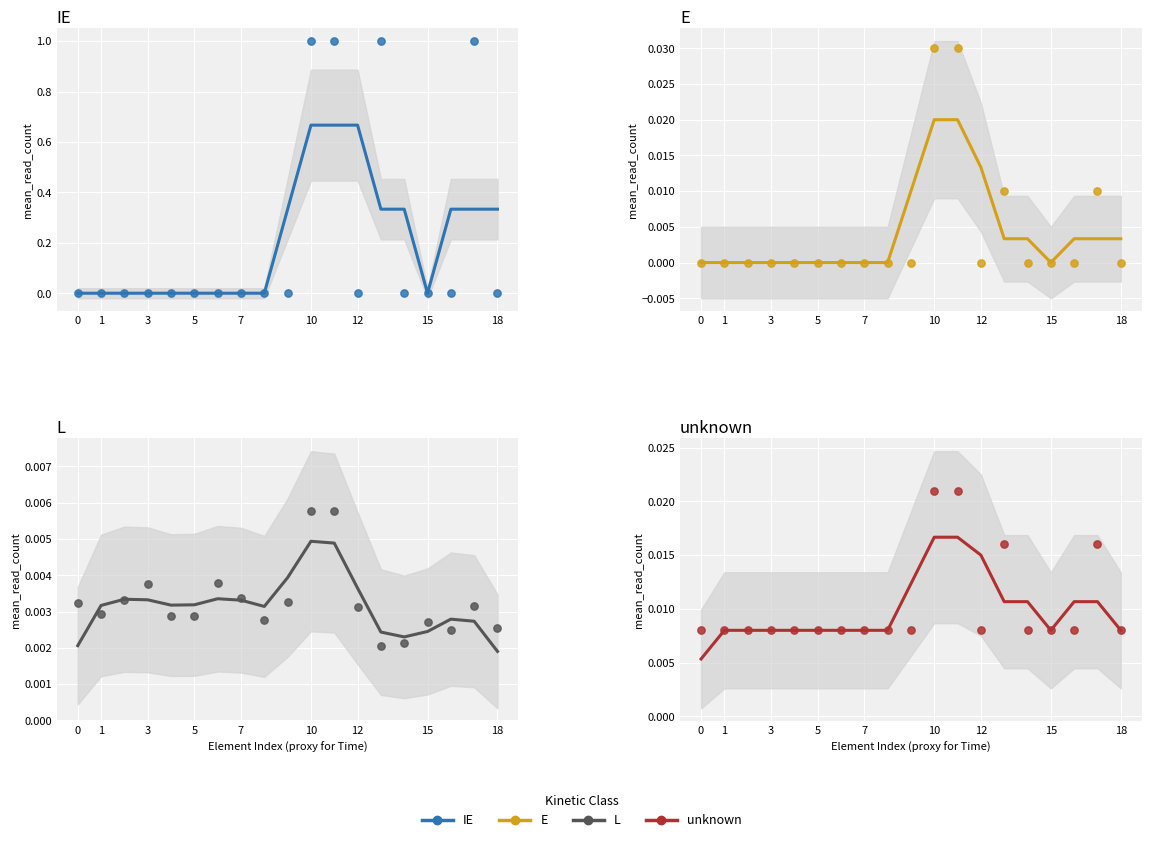

At which category is the sum across all series the highest?

10